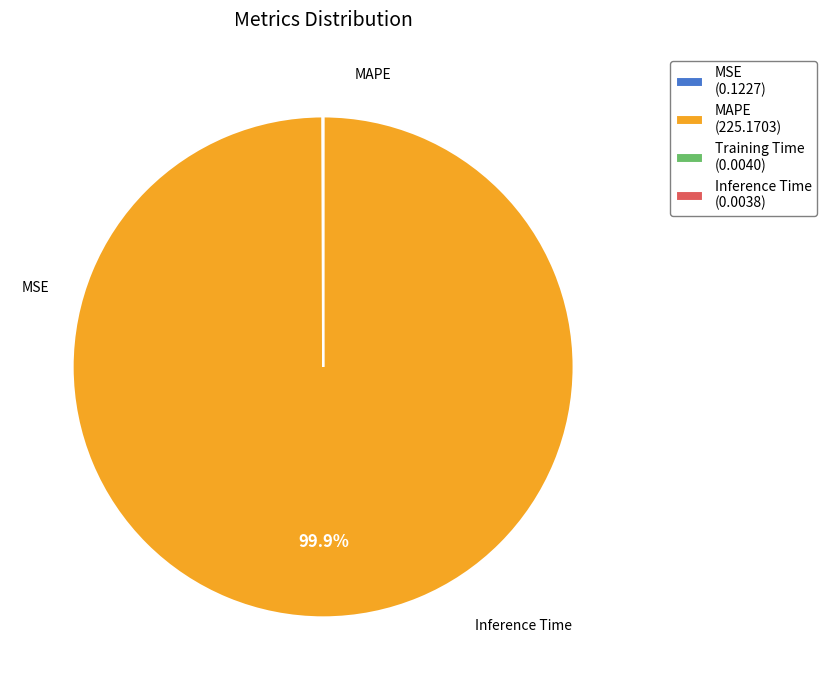

Which slice represents more than half of the pie?

MAPE